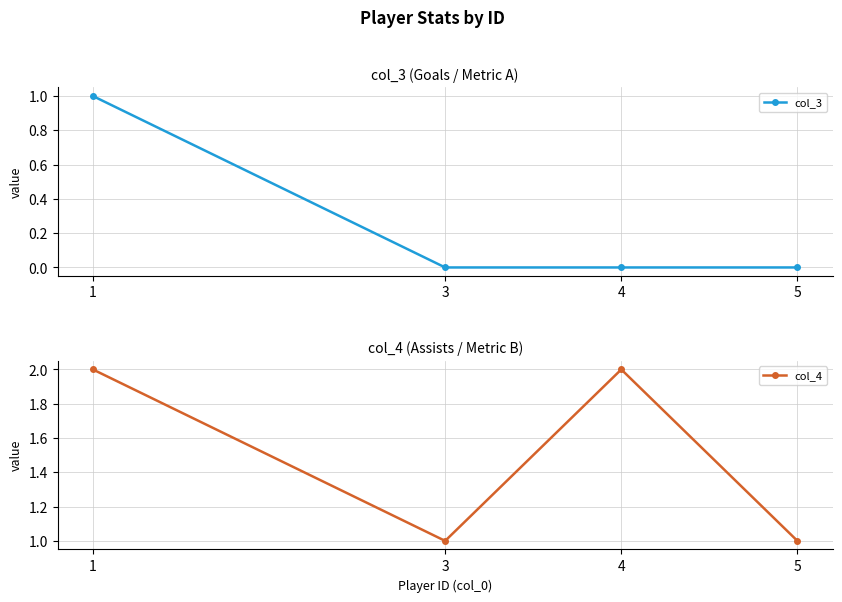

What is the value of the col_4 point at the 2nd from the left?

1